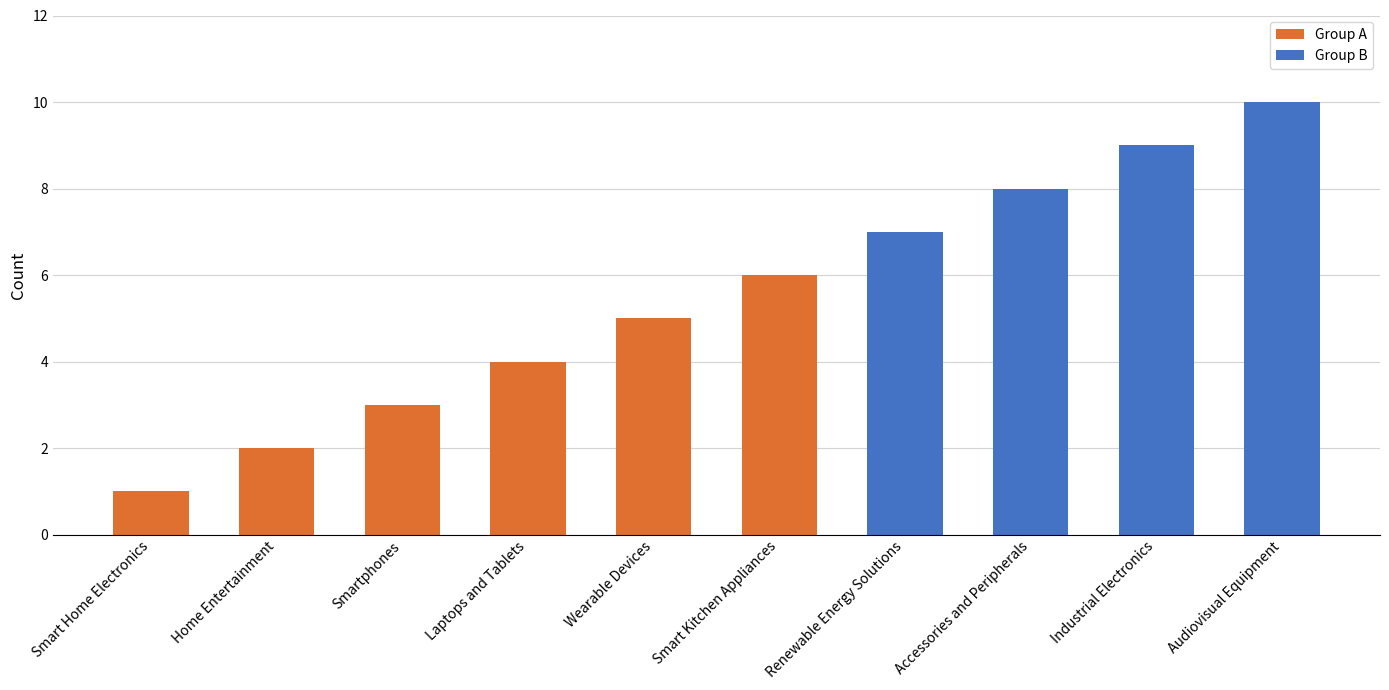

Reading left to right, extract all data points from this chart.

Group A: Smart Home Electronics=1	Home Entertainment=2	Smartphones=3	Laptops and Tablets=4	Wearable Devices=5	Smart Kitchen Appliances=6	Renewable Energy Solutions=0	Accessories and Peripherals=0	Industrial Electronics=0	Audiovisual Equipment=0
Group B: Smart Home Electronics=0	Home Entertainment=0	Smartphones=0	Laptops and Tablets=0	Wearable Devices=0	Smart Kitchen Appliances=0	Renewable Energy Solutions=7	Accessories and Peripherals=8	Industrial Electronics=9	Audiovisual Equipment=10